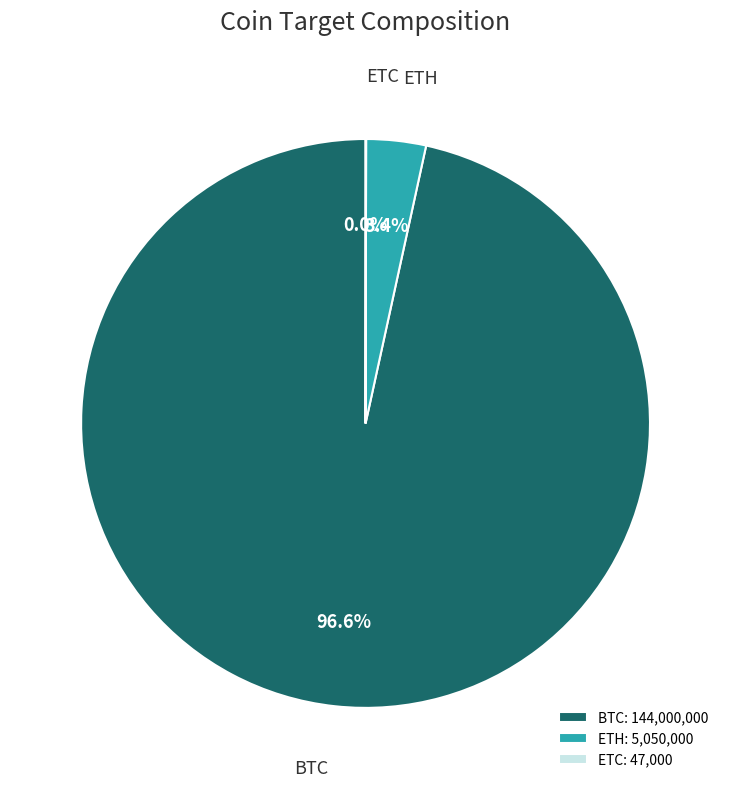

What percentage do ETH and BTC together represent?

100.0%